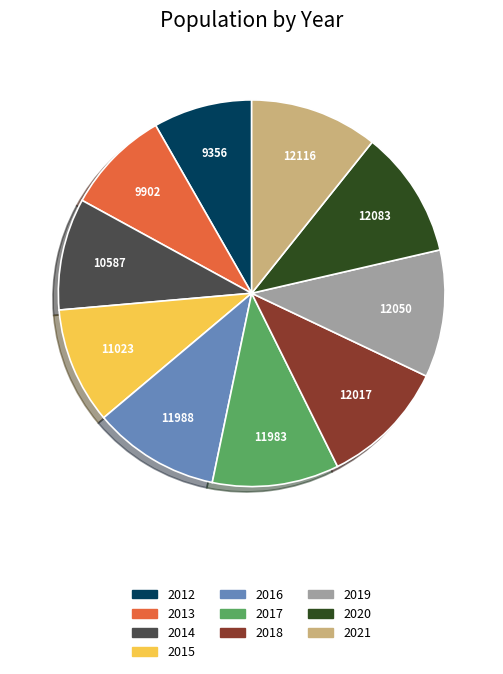

Is there any slice that represents more than half of the pie?

No